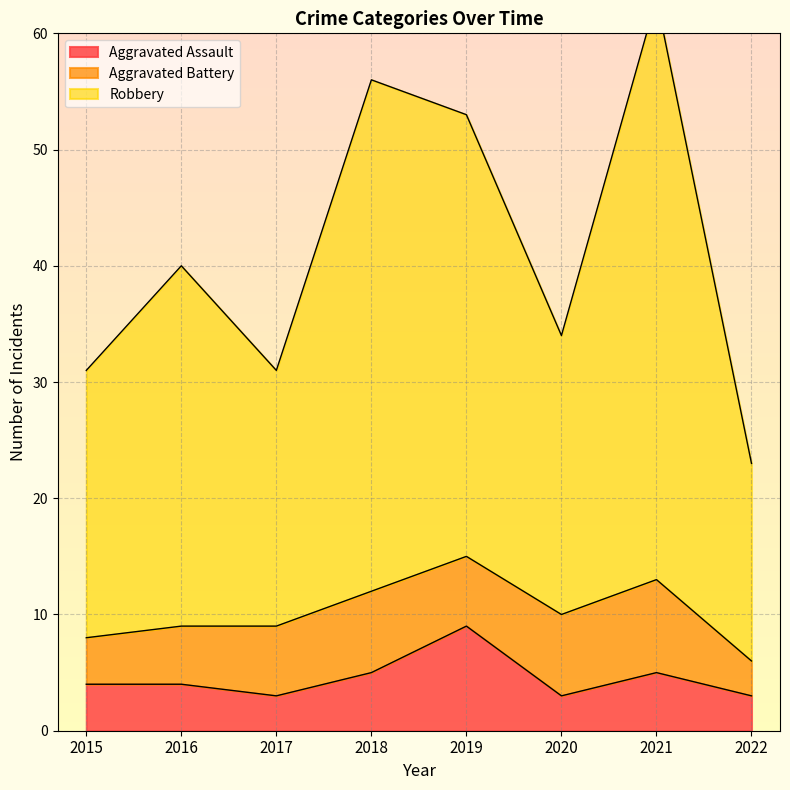

The Aggravated Assault series shows 15 at 2019. True or false?

False